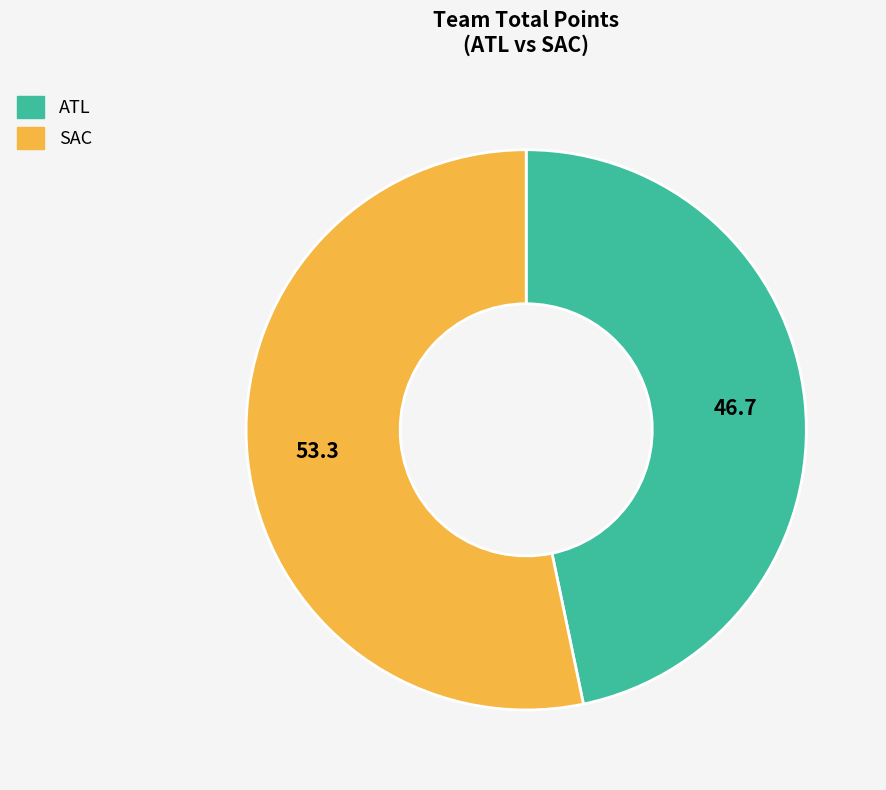

Does ATL represent more than half of the total?

No